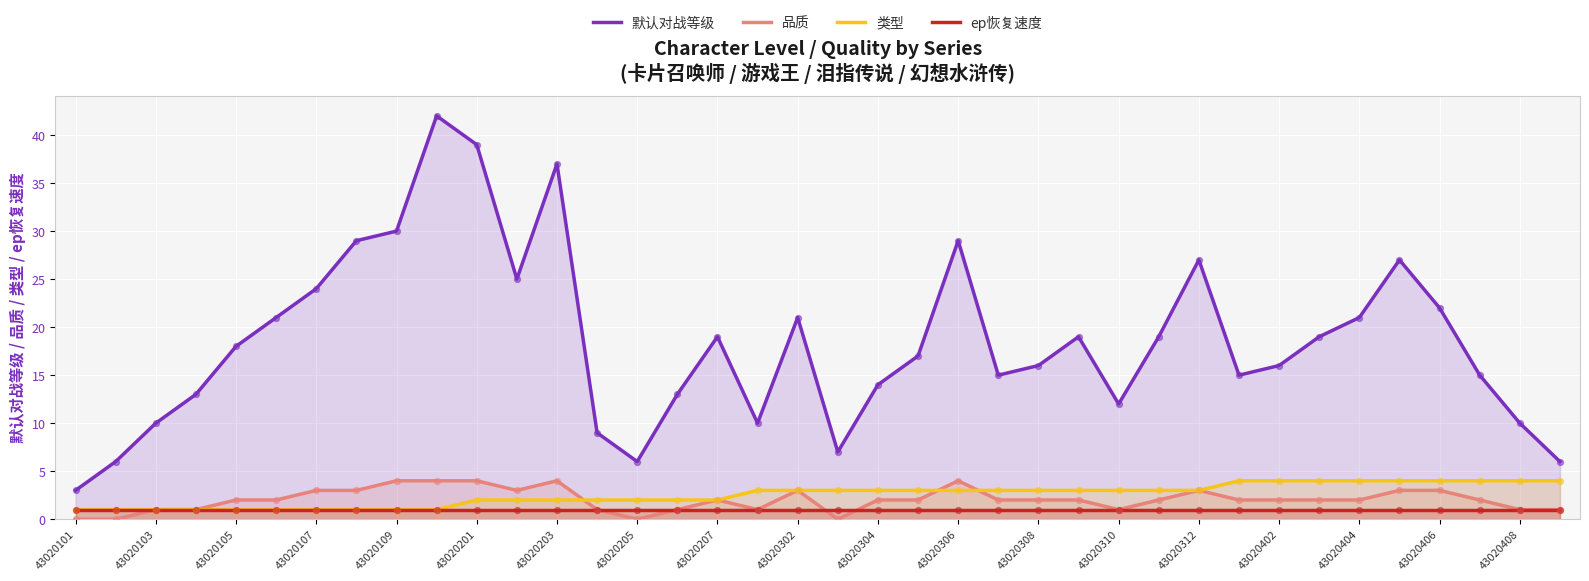

Which series has the largest total across all categories?

默认对战等级